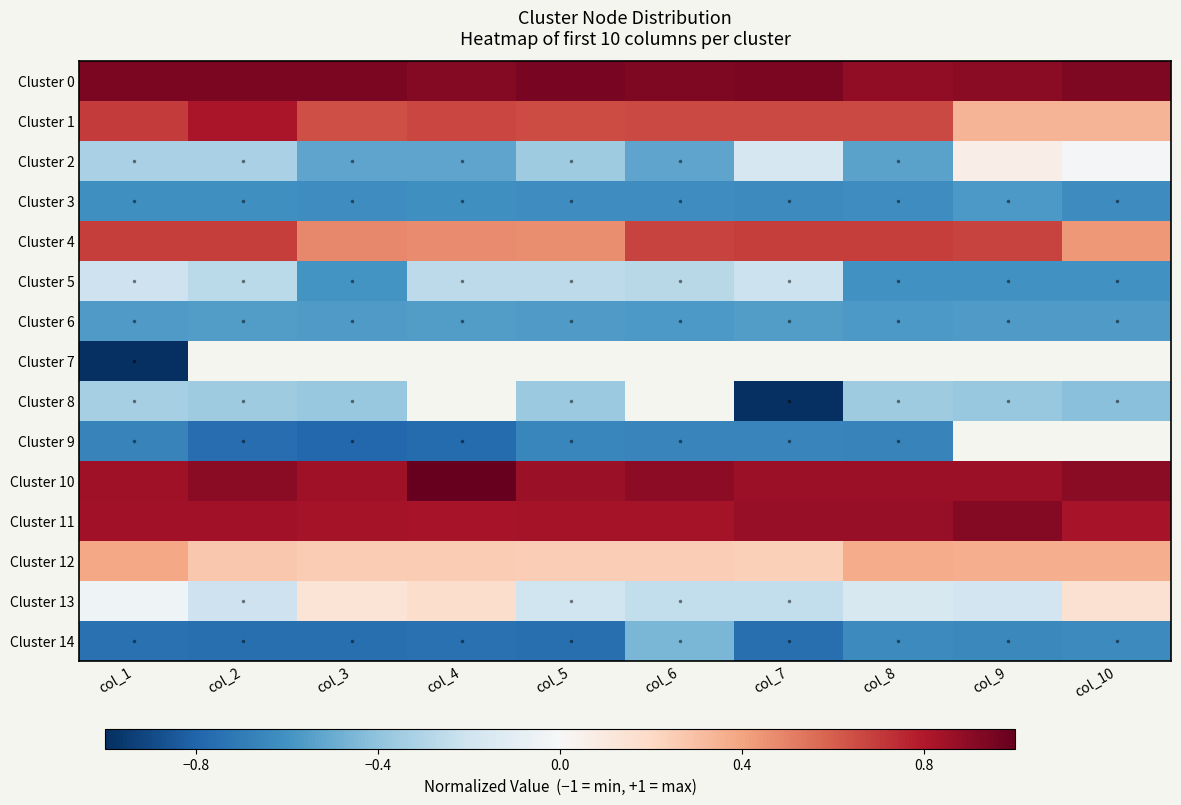

List the series in order of their peak value, highest first.

Cluster 10, Cluster 0, Cluster 11, Cluster 1, Cluster 4, Cluster 12, Cluster 13, Cluster 2, Cluster 5, Cluster 8, Cluster 14, Cluster 6, Cluster 3, Cluster 9, Cluster 7